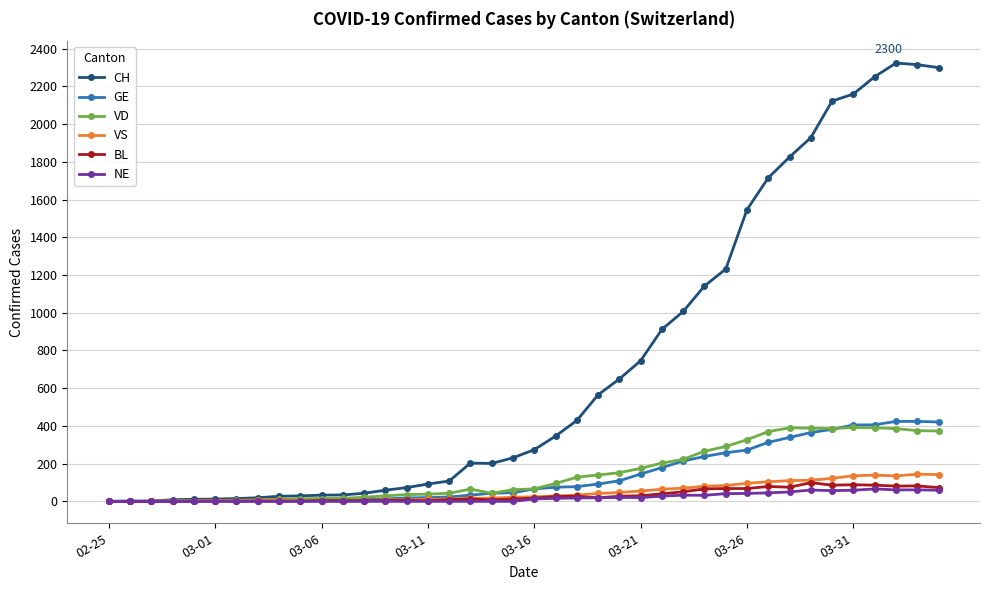

What is the average value of the GE series?

136